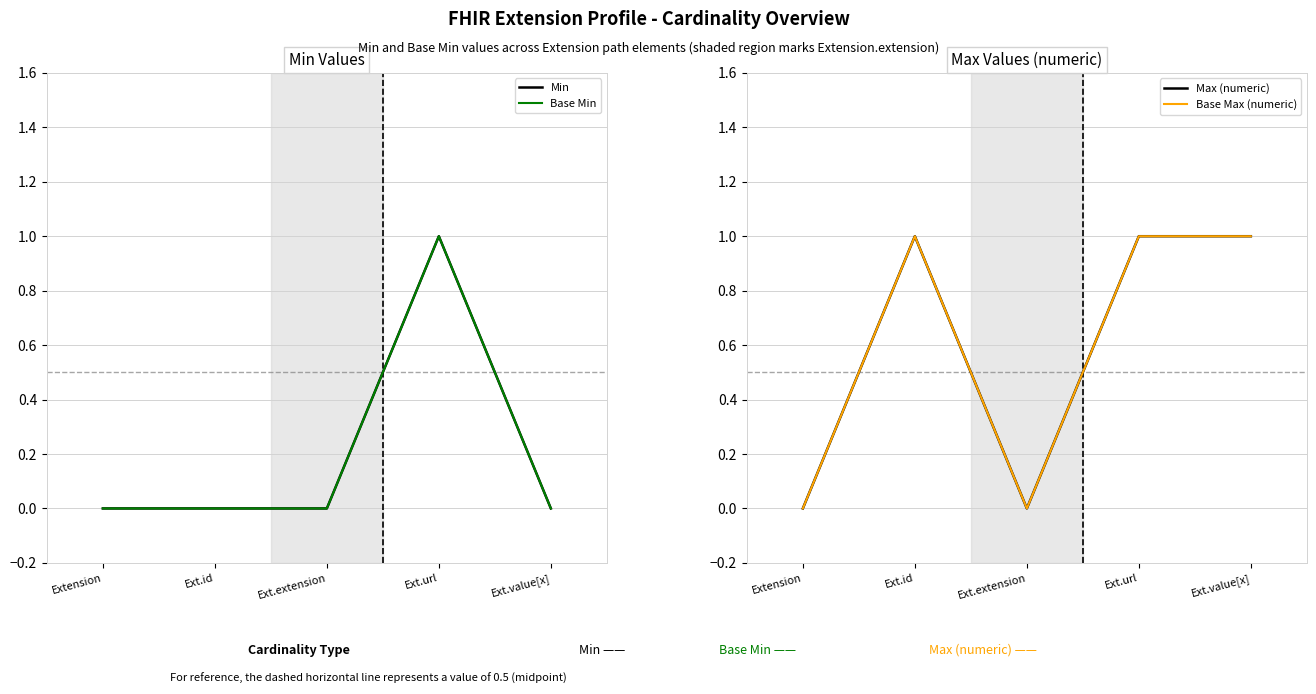

What is the difference between the Base Max (numeric) values at Ext.extension and Ext.id?

1